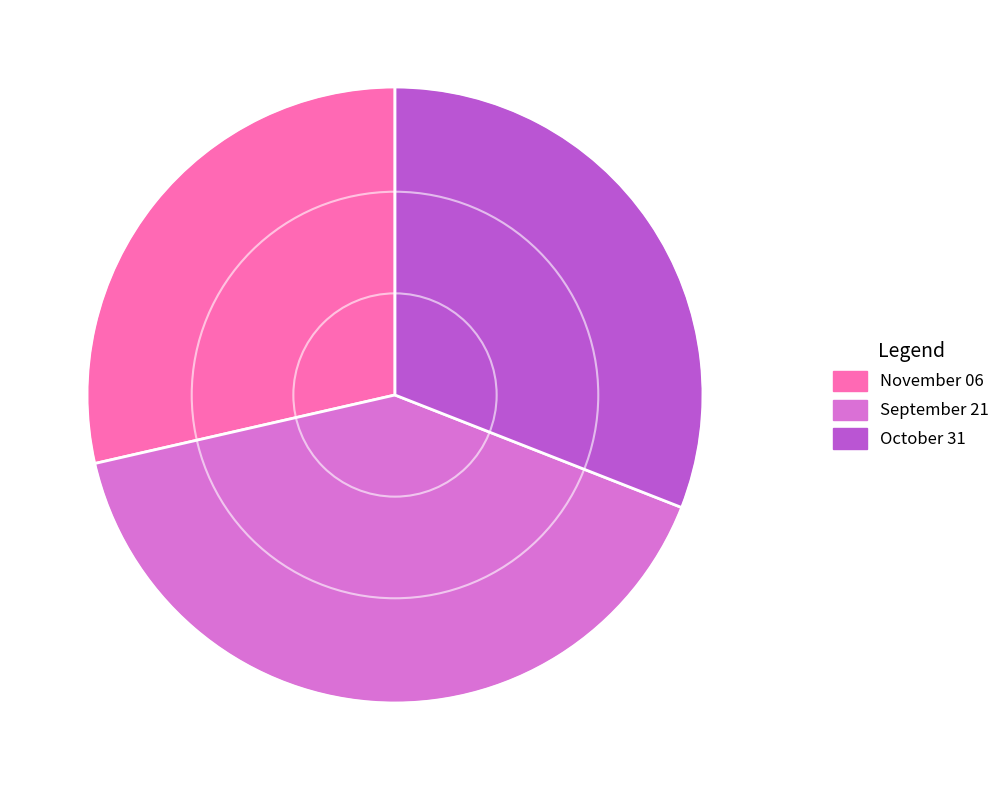

Which slice is the largest?

September 21